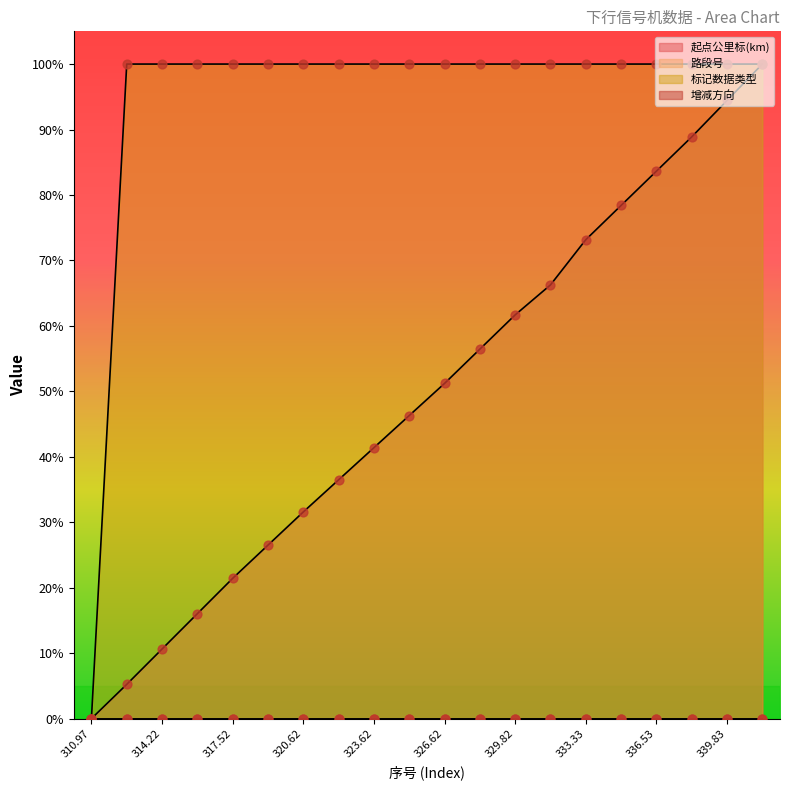

Which series has the largest Y range (max minus min)?

起点公里标(km)